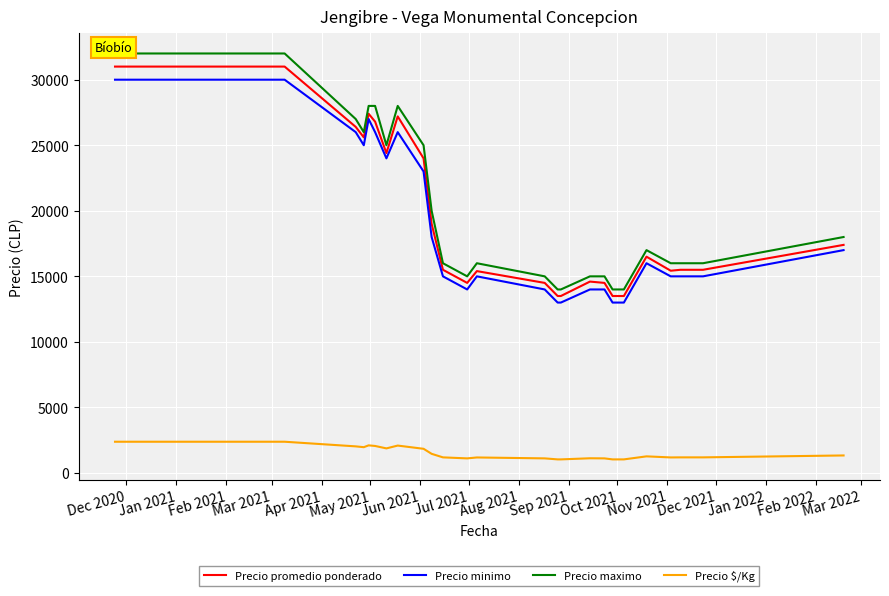

True or false: Precio $/Kg and Precio minimo cross at least once.

False